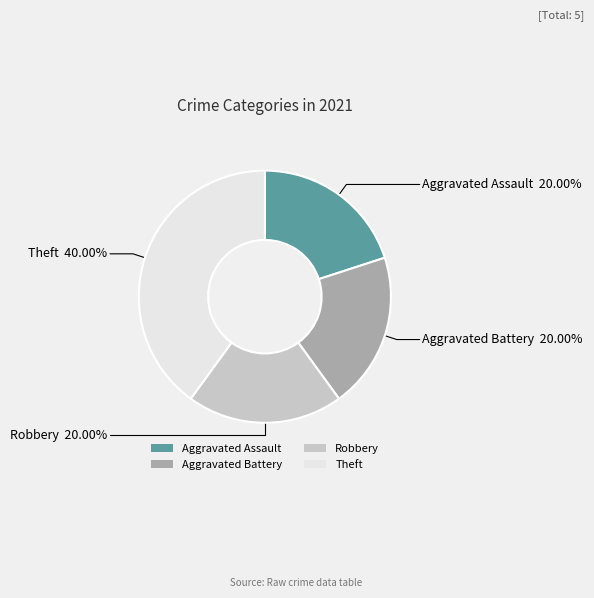

Count the number of slices in the pie.

4